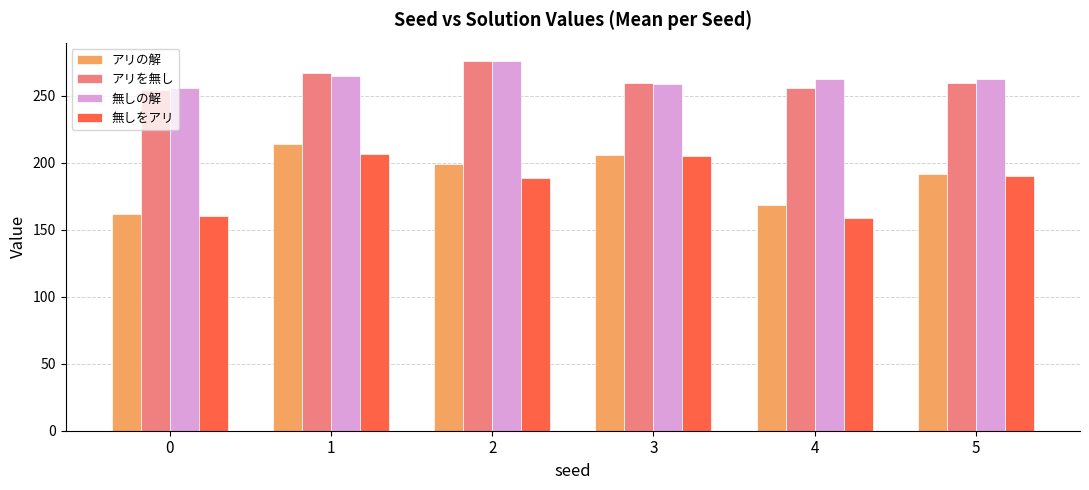

What is the value of the アリの解 bar at the 2nd from the left?

214.2